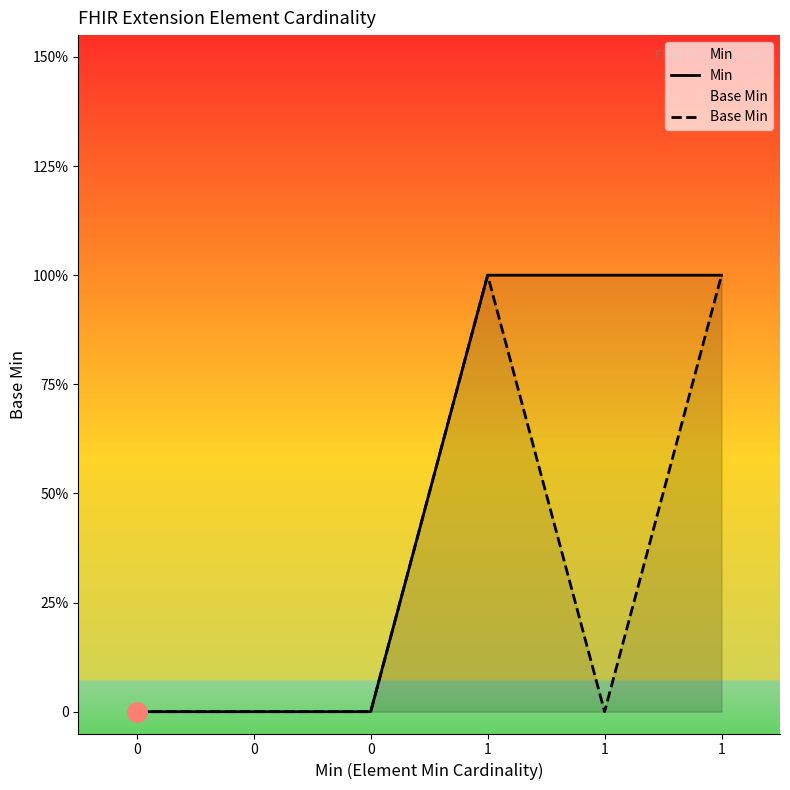

Reading left to right, extract all data points from this chart.

Min: 0	0	0	1	1	1
Base Min: 0	0	0	1	0	1